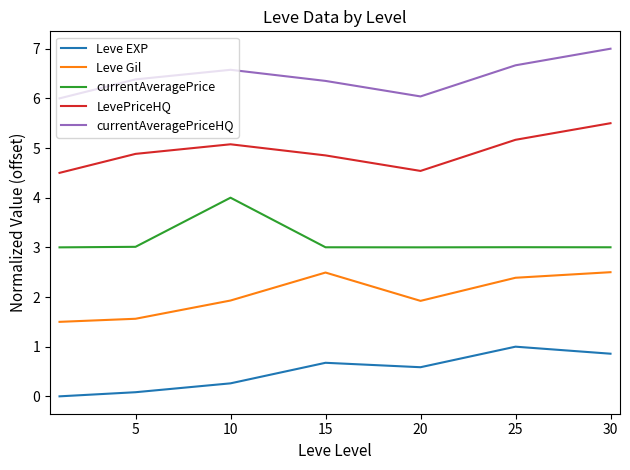

What is the maximum value for currentAveragePriceHQ?

7.0